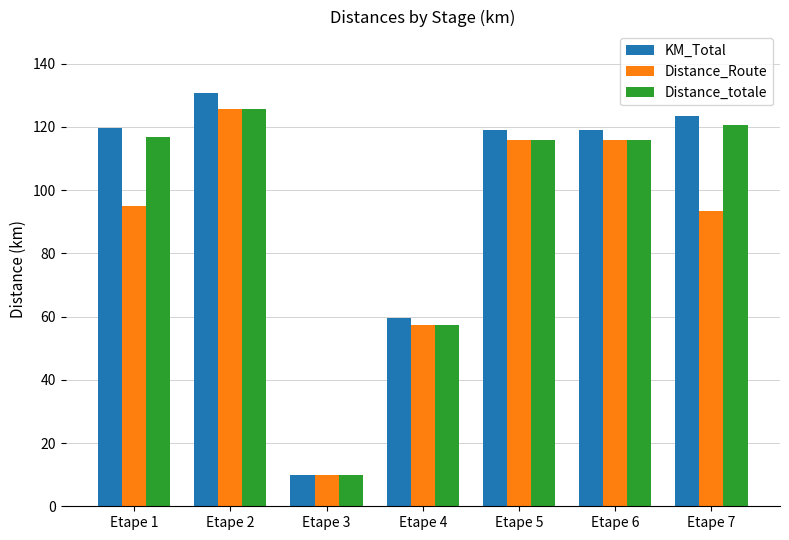

Reading right to left, what are all the values shown in this chart?

KM_Total: 123.5	118.9	118.9	59.5	10.0	130.6	119.7
Distance_Route: 93.5	115.9	115.9	57.5	10.0	125.6	95.1
Distance_totale: 120.5	115.9	115.9	57.5	10.0	125.6	116.7